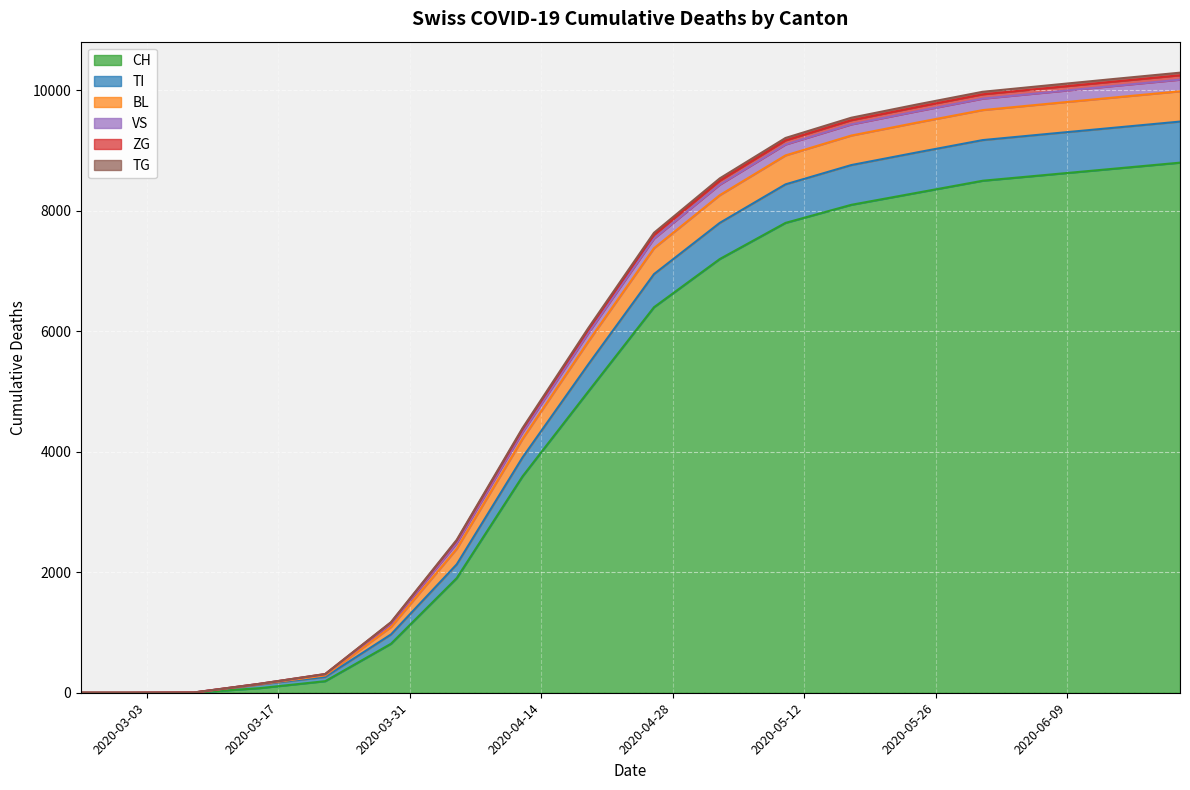

What is the label of the 12th point from the left?

2020-05-10